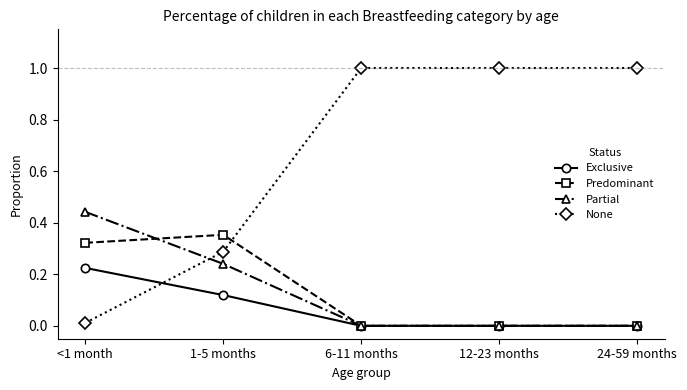

Is it true that Predominant equals 0.1 at <1 month?

False